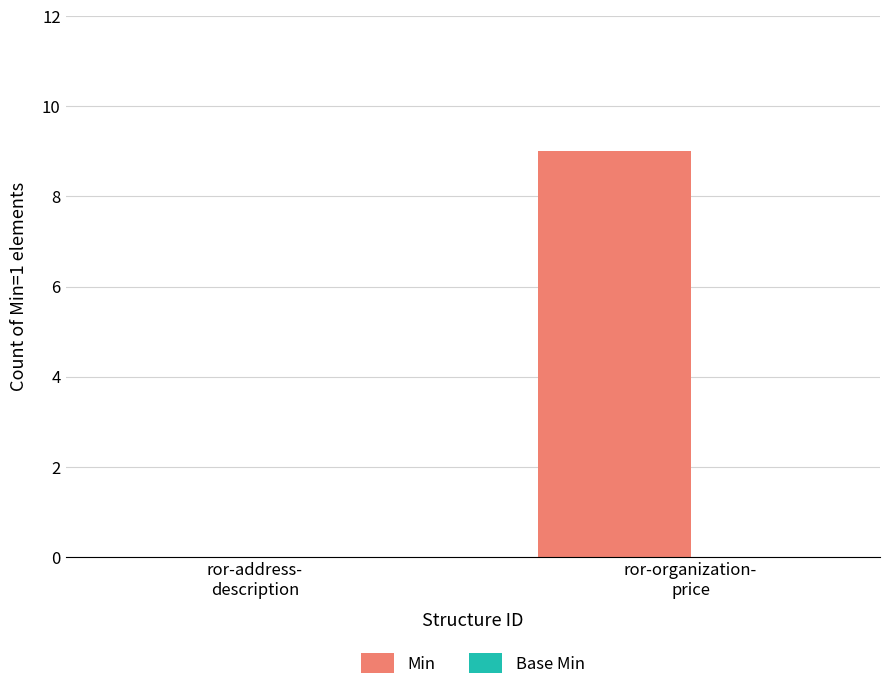

What is the greatest value displayed?

9